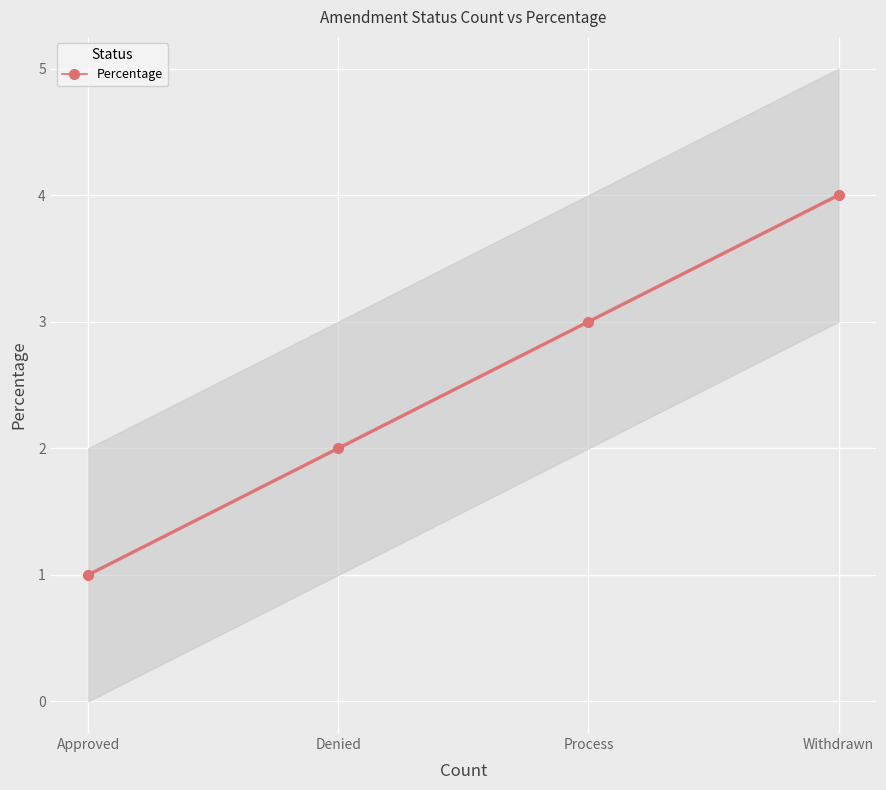

List the labels in order of value, smallest first.

Approved, Denied, Process, Withdrawn